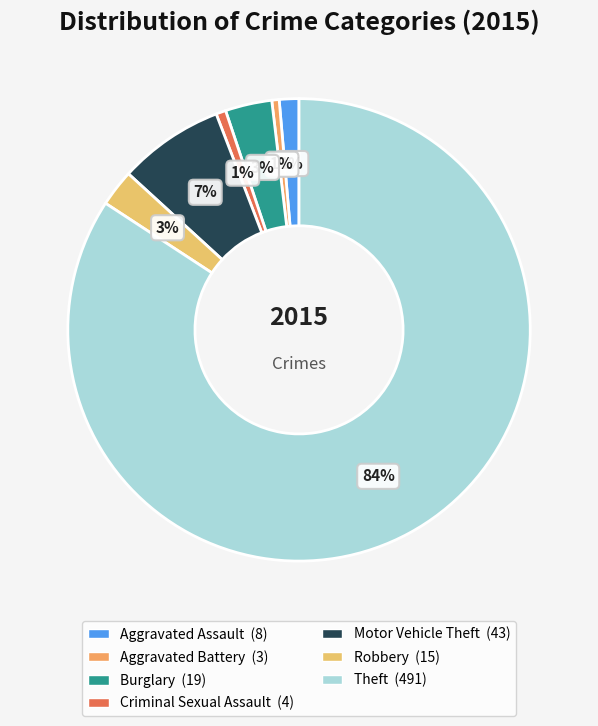

What is the majority slice?

Theft